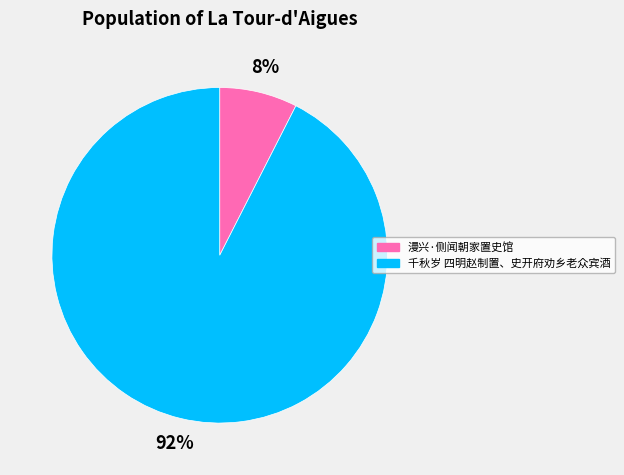

Is there any slice that represents more than half of the pie?

Yes